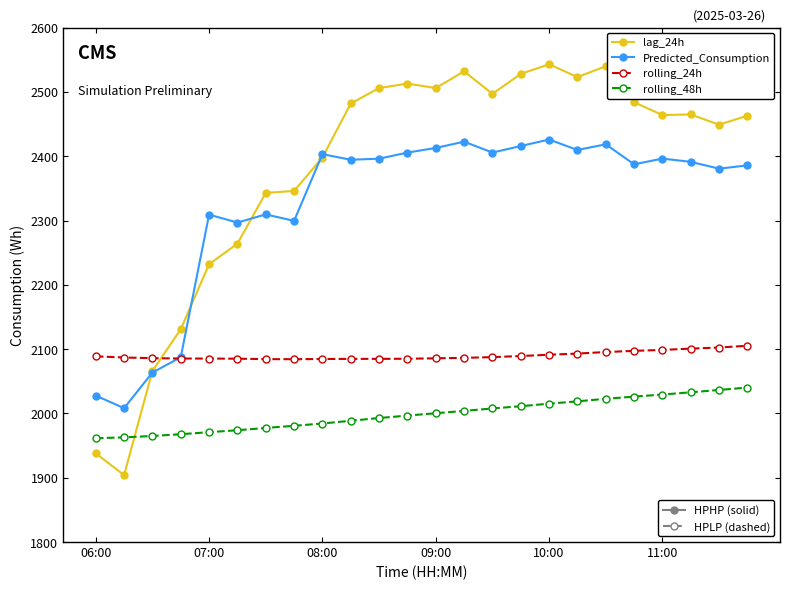

What is the maximum value shown in the chart?

2543.0